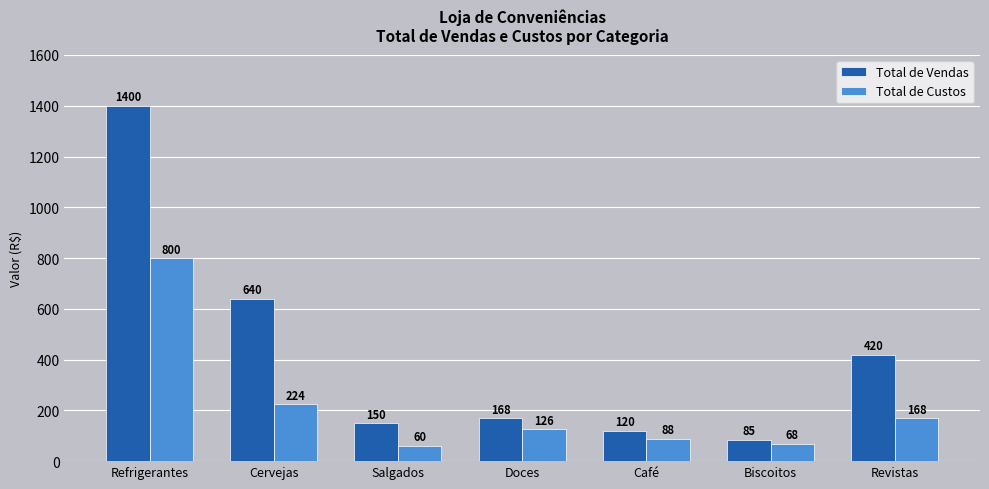

The value of Total de Custos at Café is 88.8. True or false?

True